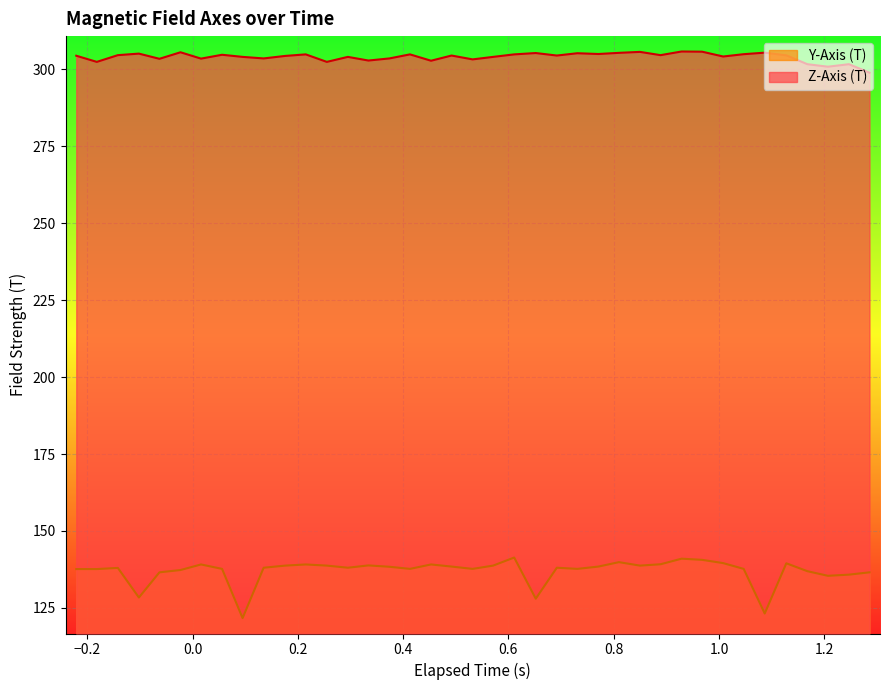

How many interior local peaks does the Z-Axis (T) series have?

13